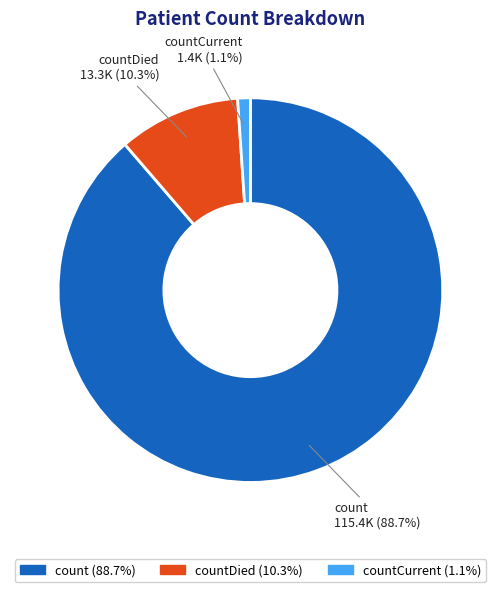

How many segments does this pie chart have?

3